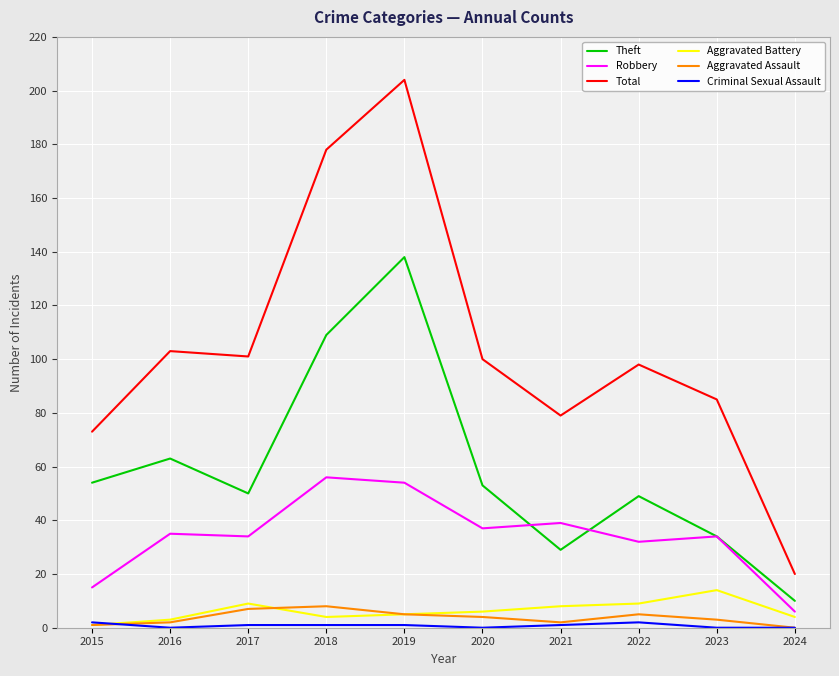

The value of Theft at 2022 is 49. True or false?

True